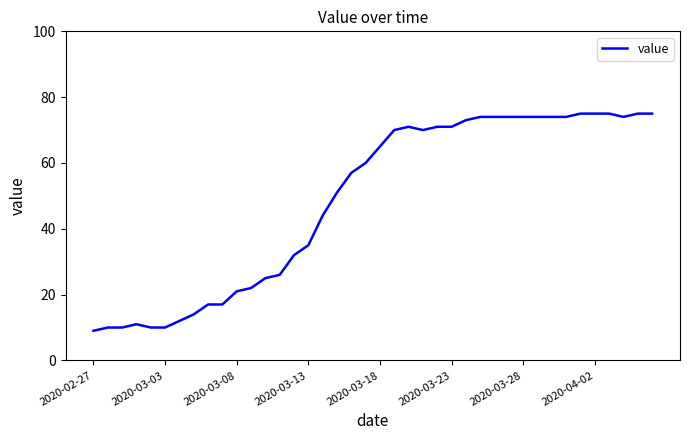

Does the chart have visible grid lines?

No